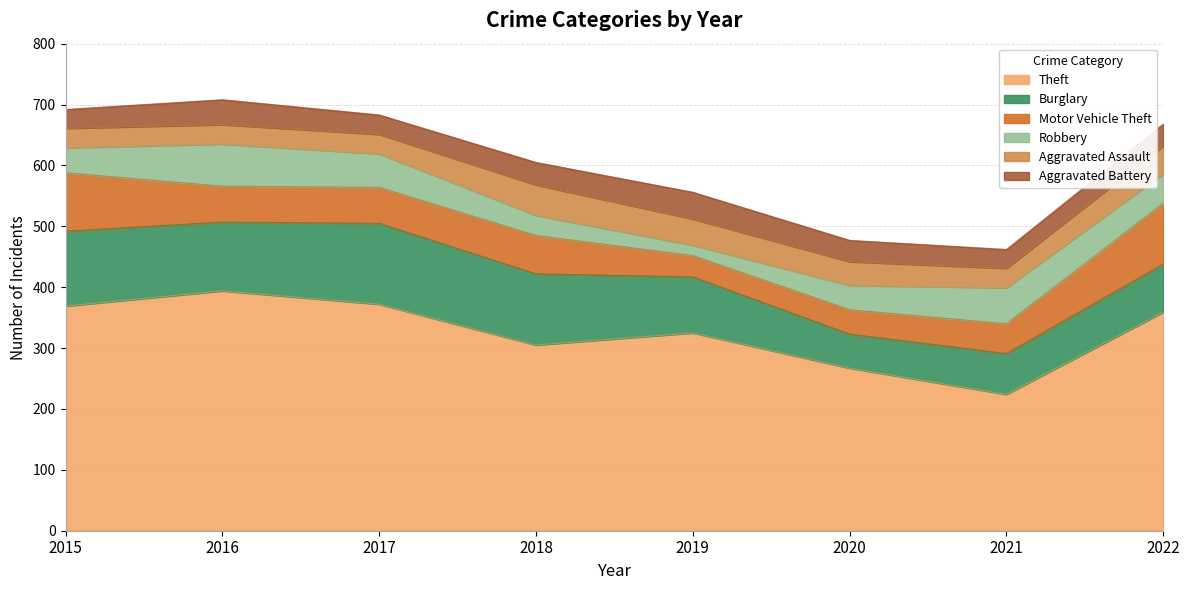

Rank the categories by Theft value from lowest to highest.

2021, 2020, 2018, 2019, 2022, 2015, 2017, 2016